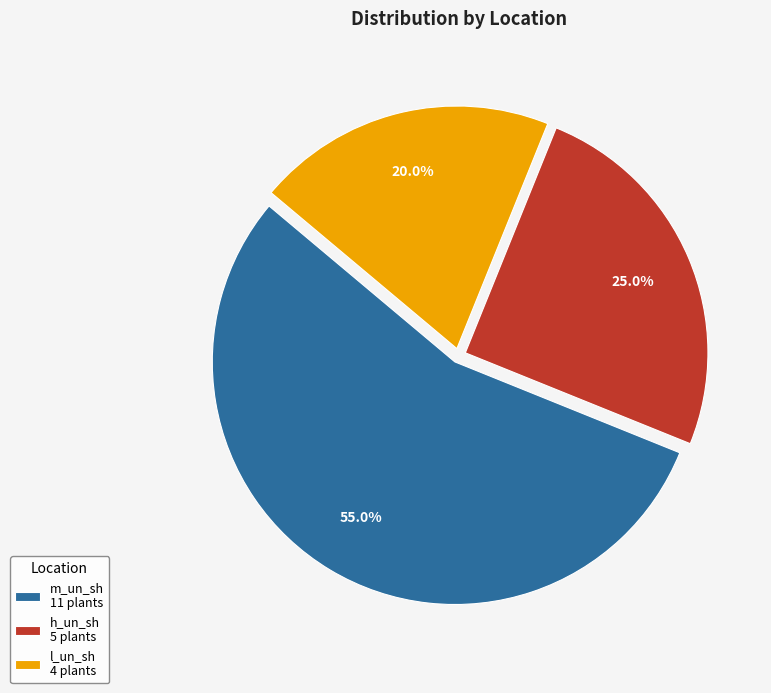

True or false: l_un_sh accounts for 20% of the total.

True